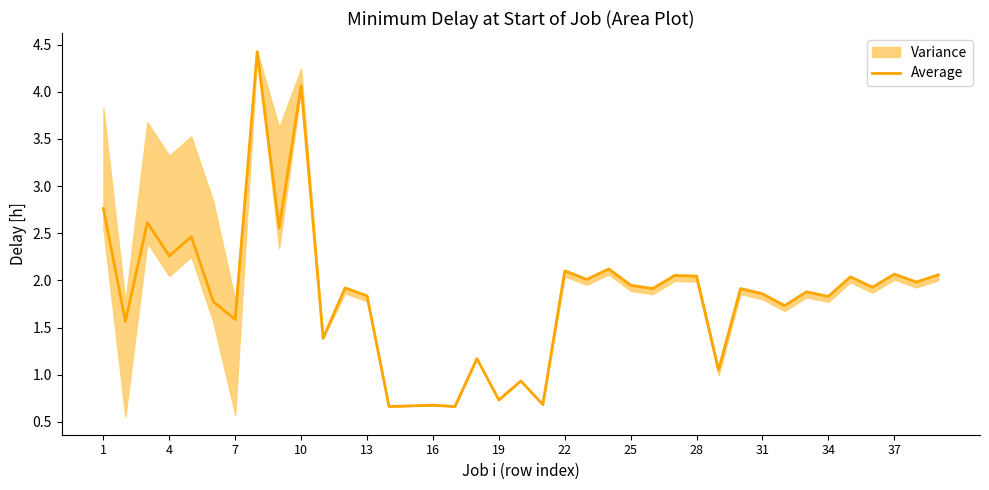

Does the chart display data point markers on the line(s)?

No